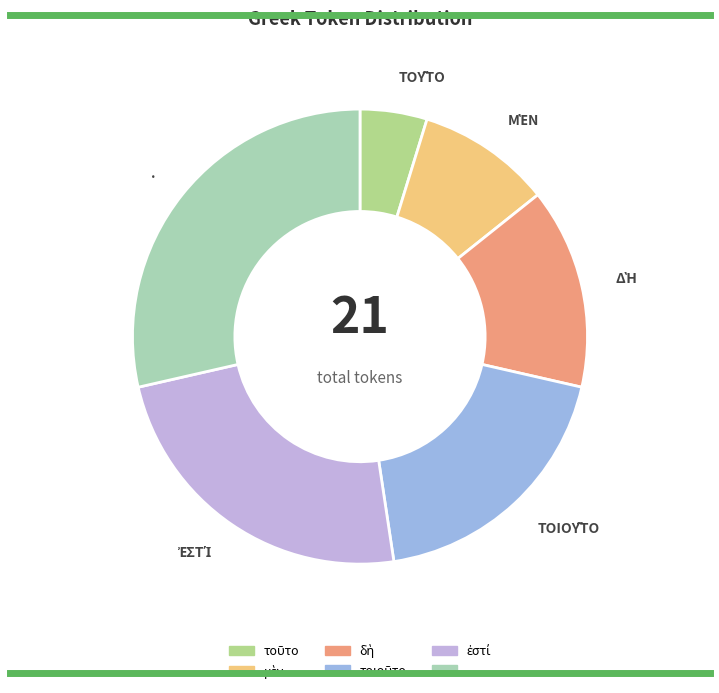

Is there a majority slice in this chart?

No